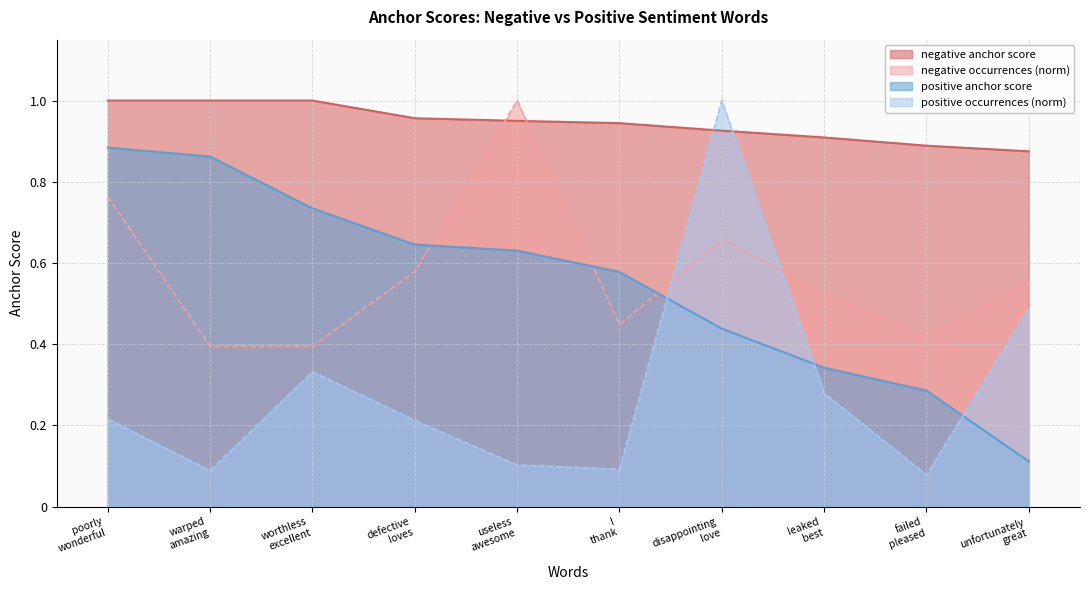

True or false: positive occurrences has more than 0 points higher than both neighbors.

True